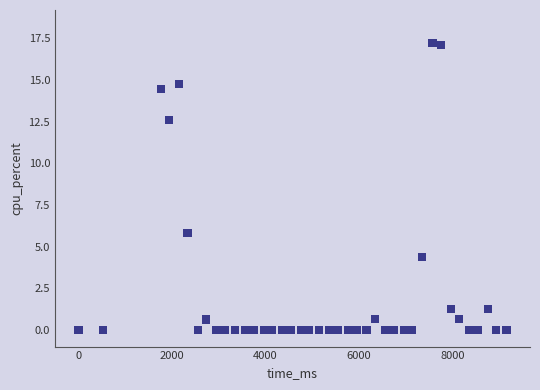

What Y value in the scatter plot is closest to 8?

5.8